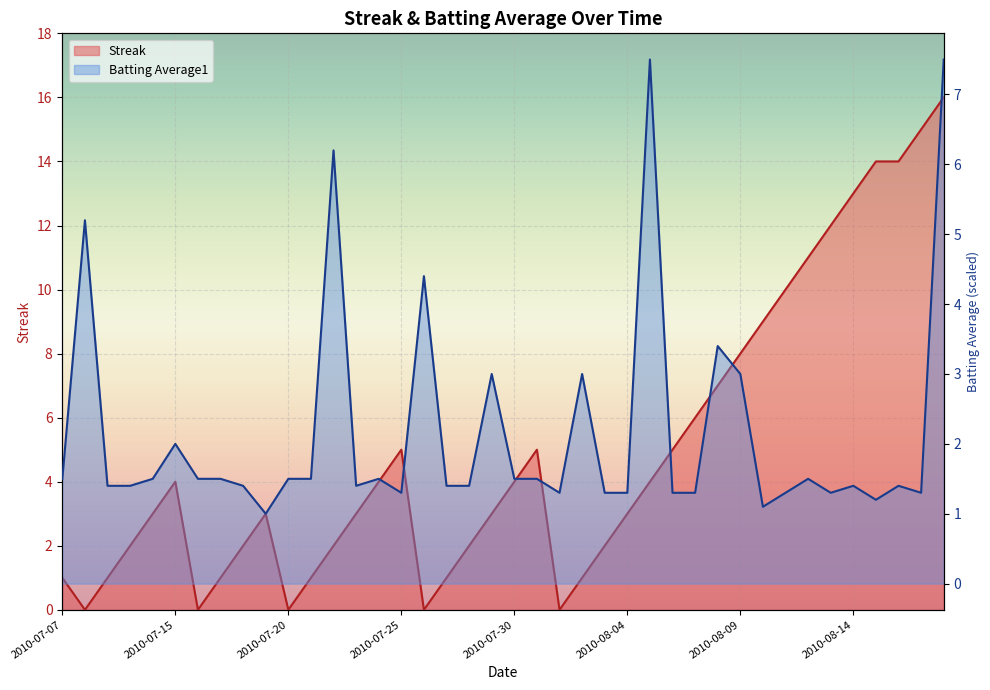

What is the label of the 33rd point from the left?

2010-08-11